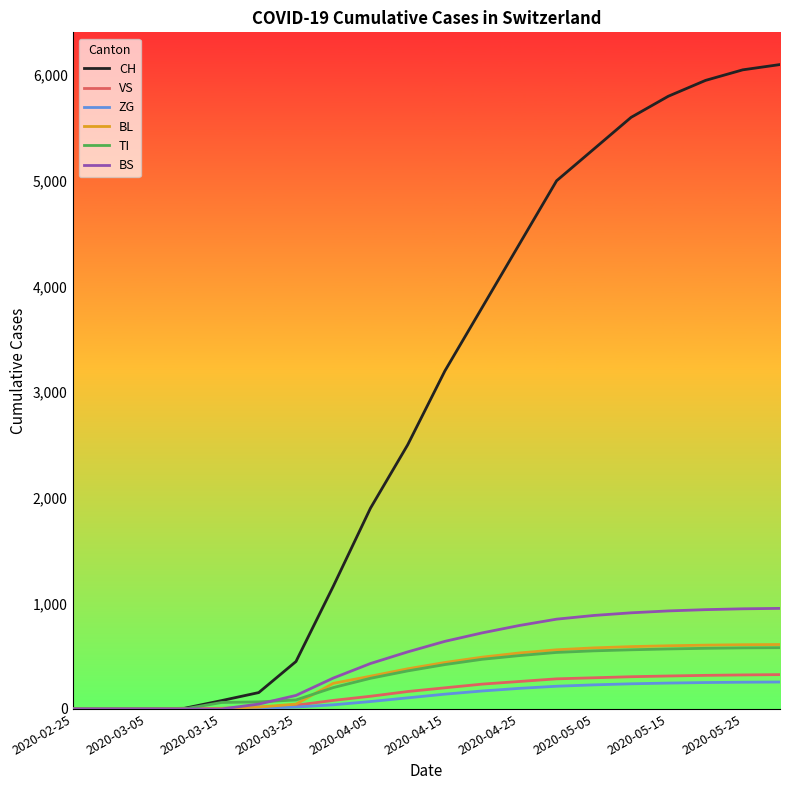

Which series has the largest range (max minus min)?

CH